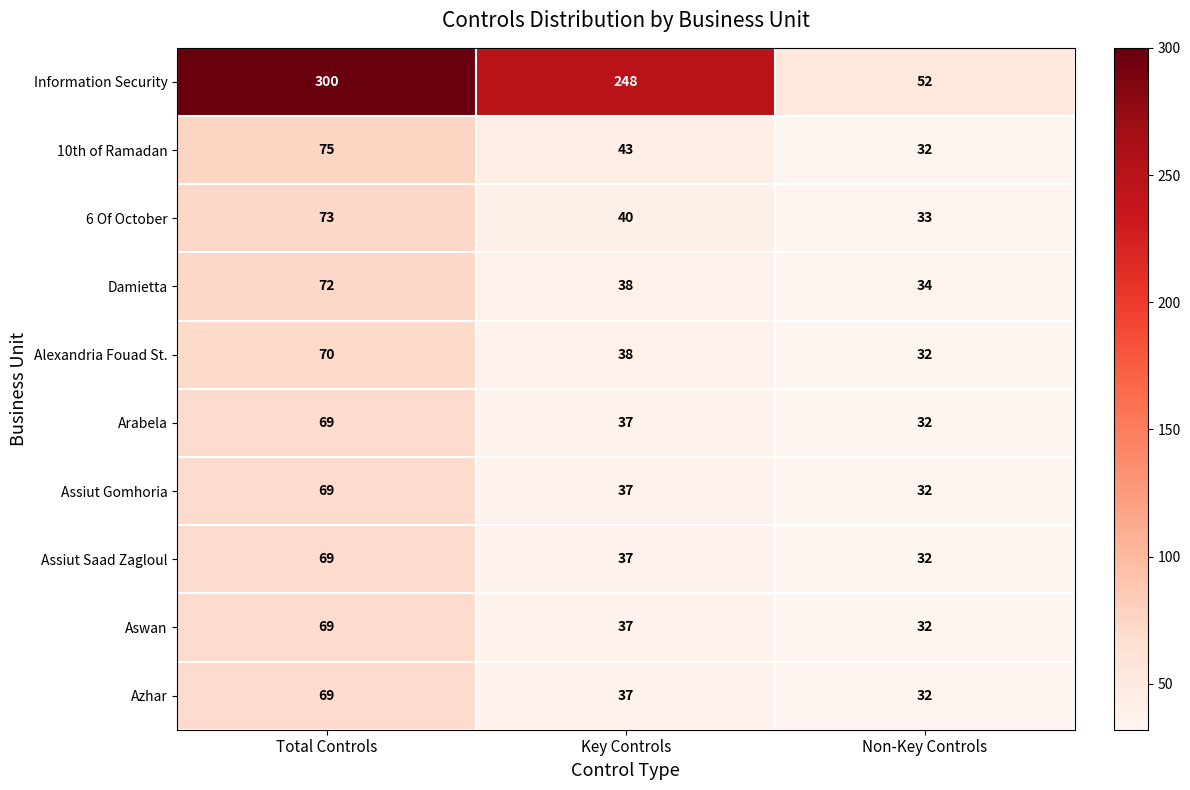

What is the difference between the 10th of Ramadan values at Non-Key Controls and Total Controls?

43